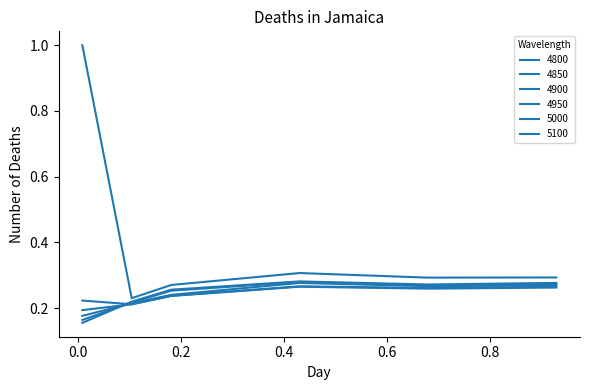

What is the difference between the second highest and minimum values in the 5100 series?

0.1